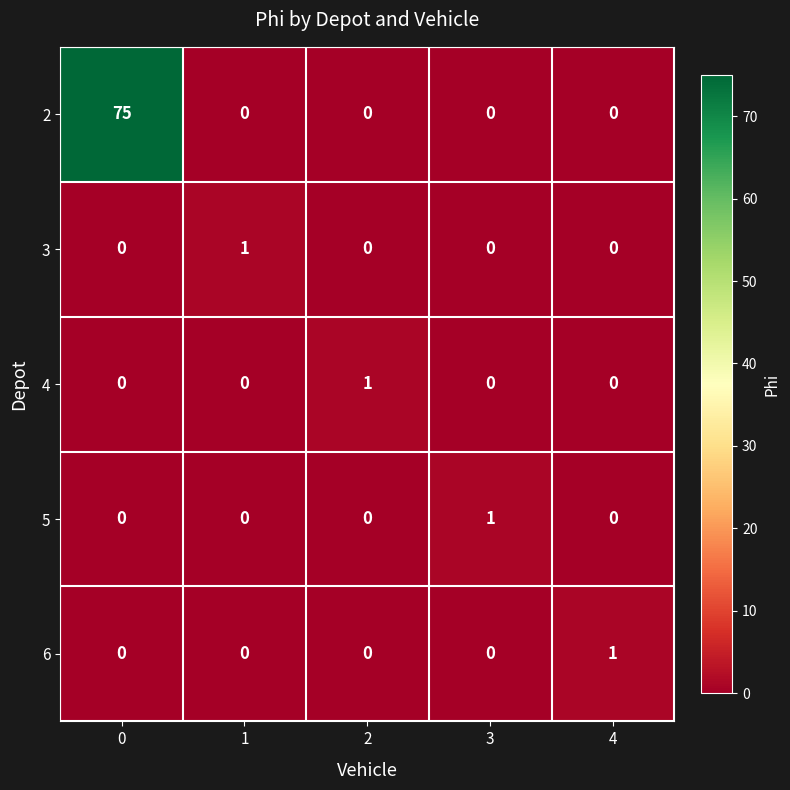

How many 4 values are between 0 and 1?

5